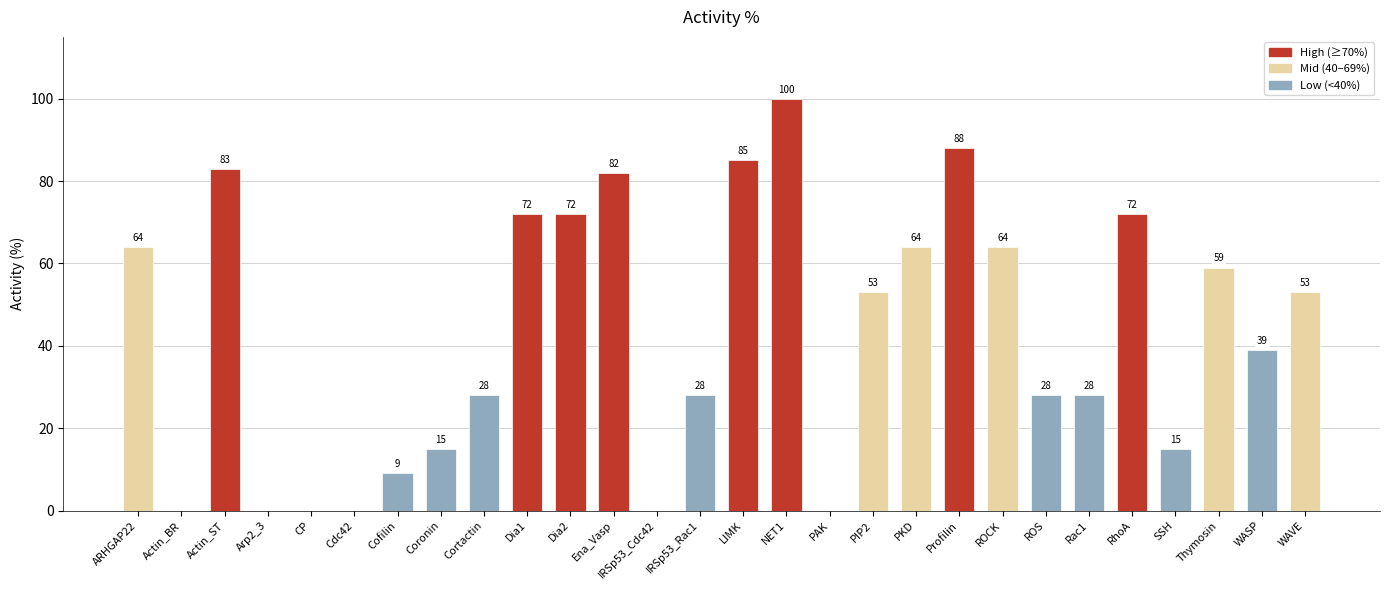

What is the sum of all values?

1201